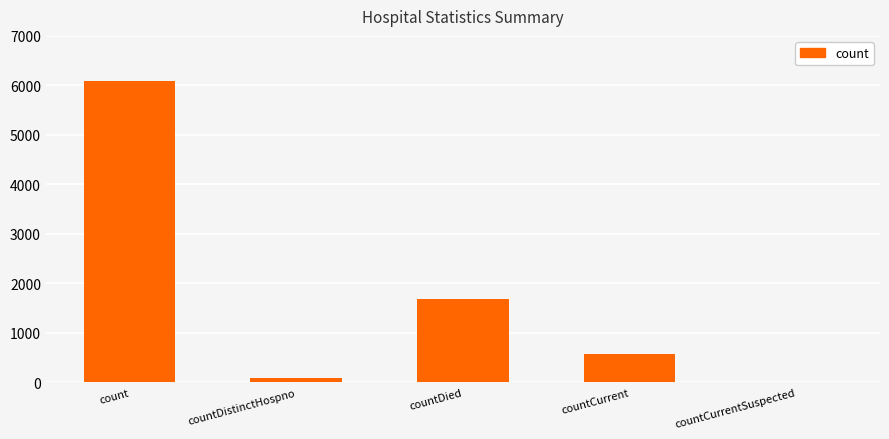

Which category has the highest value across all series?

count